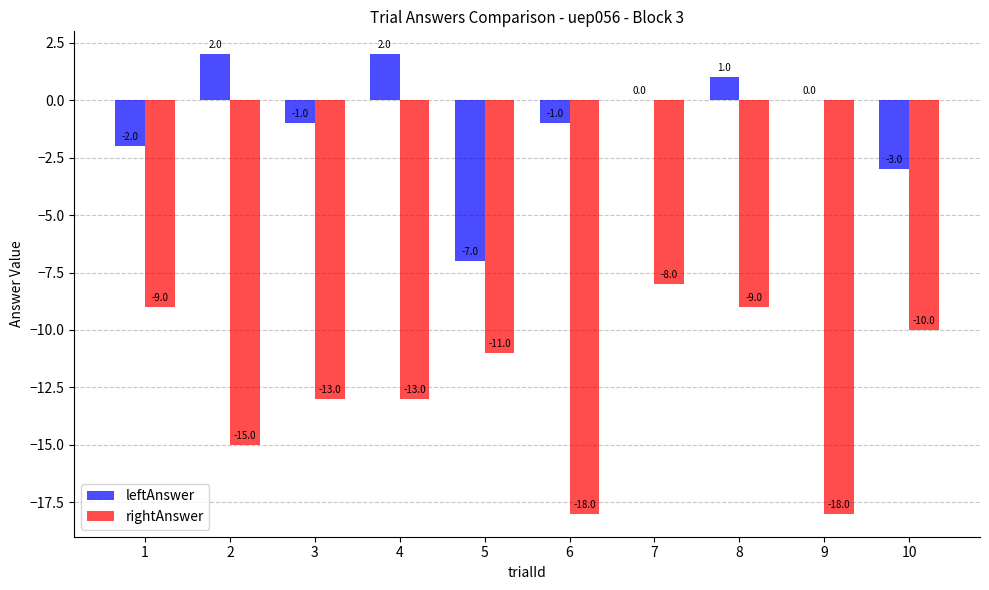

How many values in the rightAnswer series exceed -11?

4